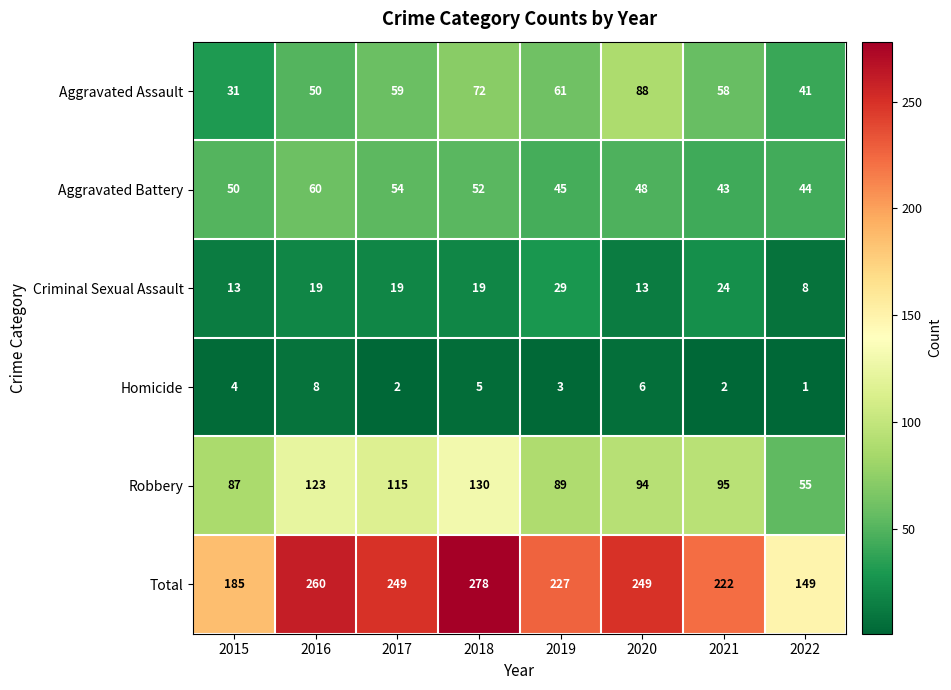

The Total series shows 278 at 2018. True or false?

True